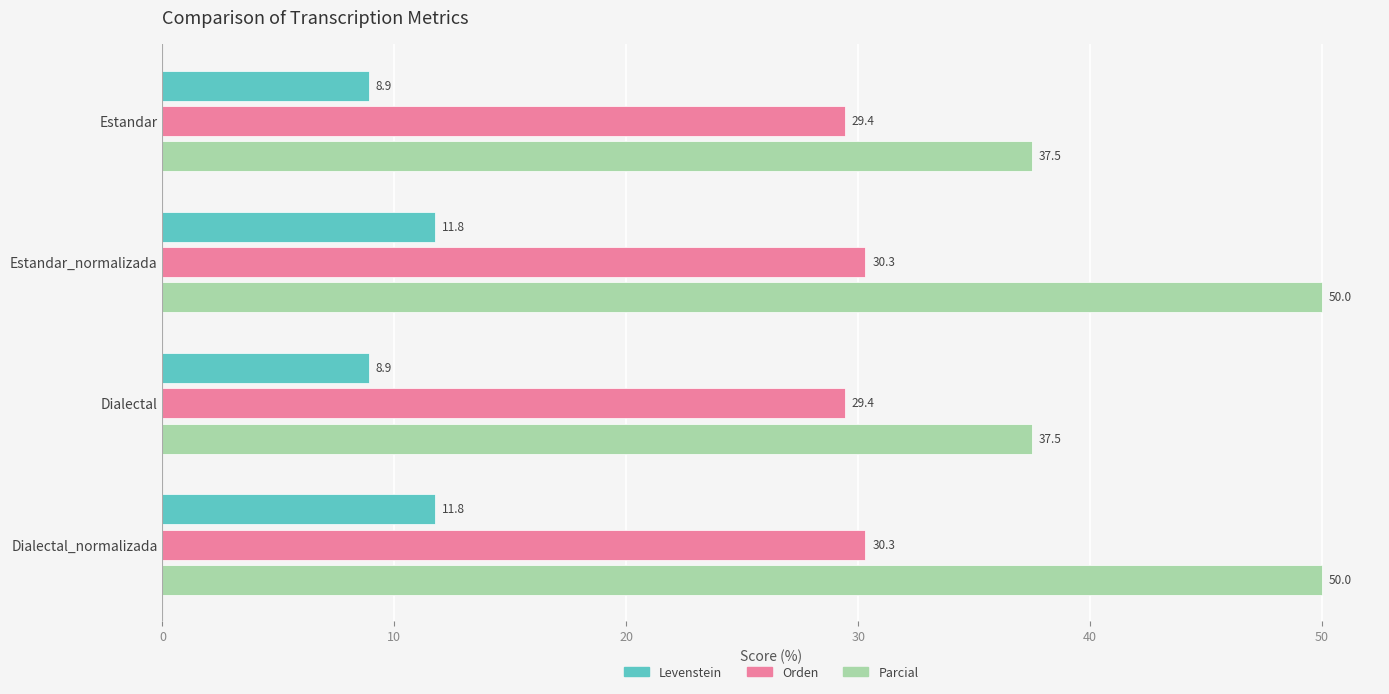

Rank the series by their maximum value, from lowest to highest.

Levenstein, Orden, Parcial